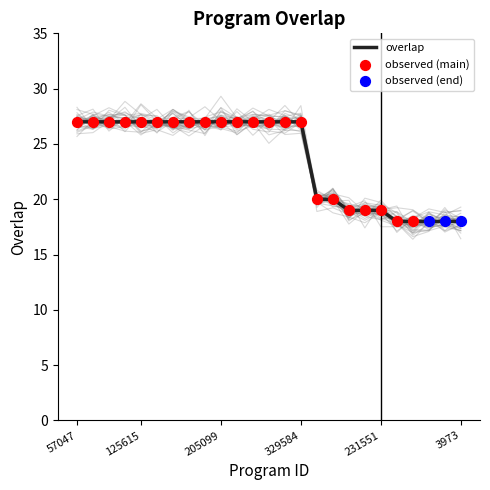

Approximately how many times larger is the value at 154436 compared to 80084?

0.7